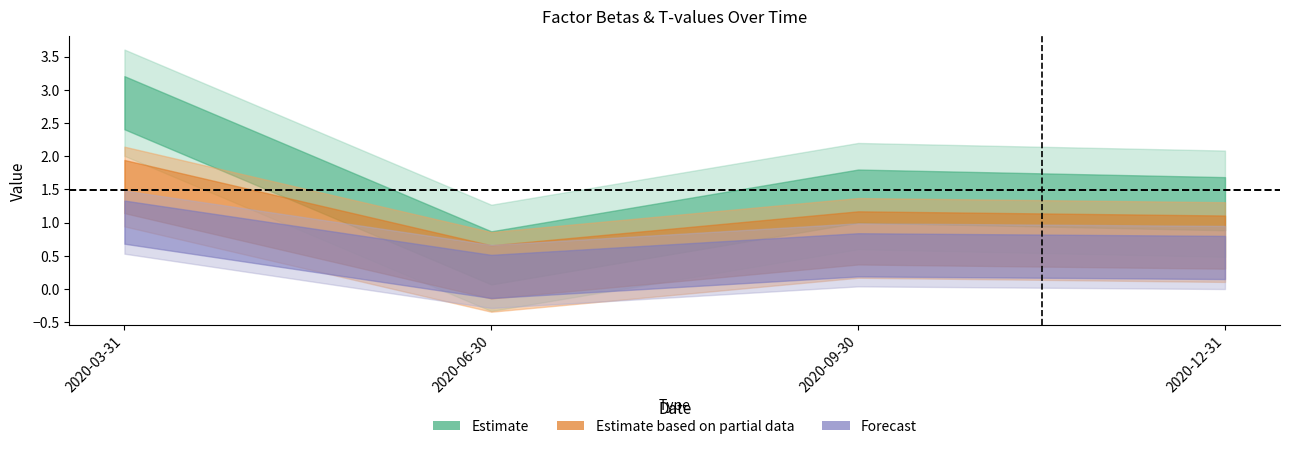

The value of beta_IML at 2020-09-30 is 1.4. True or false?

True